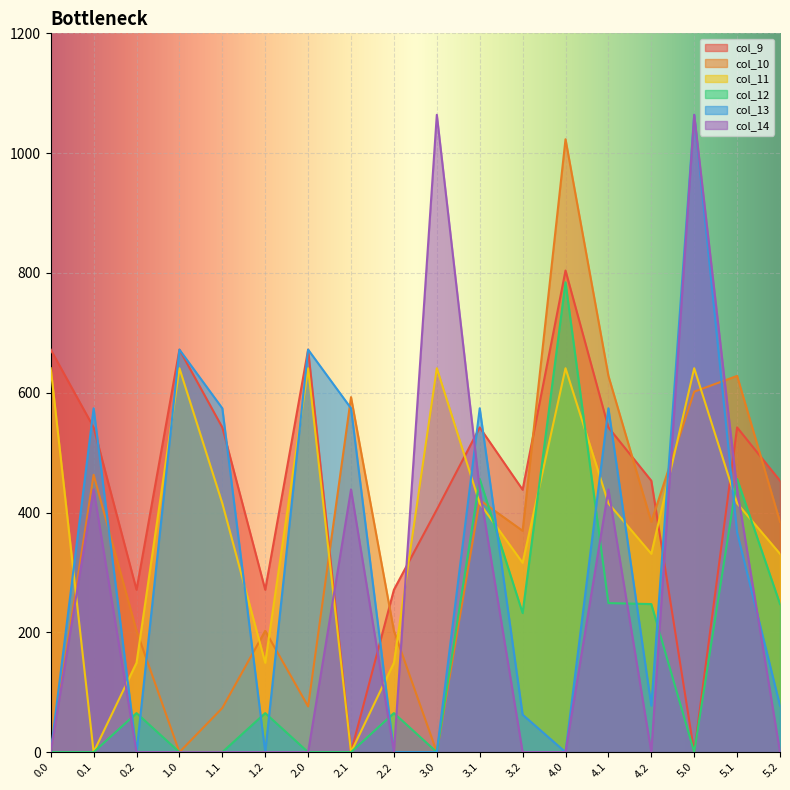

Reading right to left, extract all data points from this chart.

col_9: 5.2=453.1	5.1=542.1	5.0=0.0	4.2=453.1	4.1=542.1	4.0=804.0	3.2=438.1	3.1=542.1	3.0=405.0	2.2=271.1	2.1=0.0	2.0=672.0	1.2=271.1	1.1=542.1	1.0=672.0	0.2=271.1	0.1=542.1	0.0=672.0
col_10: 5.2=384.5	5.1=628.1	5.0=601.8	4.2=384.5	4.1=628.1	4.0=1023.2	3.2=369.5	3.1=420.9	3.0=0.0	2.2=202.5	2.1=592.6	2.0=76.4	1.2=202.5	1.1=73.7	1.0=0.0	0.2=202.5	0.1=463.1	0.0=0.0
col_11: 5.2=331.1	5.1=415.4	5.0=640.9	4.2=331.1	4.1=415.4	4.0=640.9	3.2=316.1	3.1=415.4	3.0=640.9	2.2=149.1	2.1=0.0	2.0=640.9	1.2=149.1	1.1=415.4	1.0=640.9	0.2=149.1	0.1=0.0	0.0=640.9
col_12: 5.2=247.2	5.1=456.1	5.0=0.0	4.2=247.2	4.1=248.8	4.0=784.4	3.2=232.2	3.1=456.1	3.0=0.0	2.2=65.2	2.1=0.0	2.0=0.0	1.2=65.2	1.1=0.0	1.0=0.0	0.2=65.2	0.1=0.0	0.0=0.0
col_13: 5.2=77.6	5.1=366.8	5.0=1064.0	4.2=77.6	4.1=574.0	4.0=0.0	3.2=62.6	3.1=574.0	3.0=0.0	2.2=0.0	2.1=574.0	2.0=672.0	1.2=0.0	1.1=574.0	1.0=672.0	0.2=0.0	0.1=574.0	0.0=0.0
col_14: 5.2=0.0	5.1=438.6	5.0=1064.0	4.2=0.0	4.1=438.6	4.0=0.0	3.2=0.0	3.1=438.6	3.0=1064.0	2.2=0.0	2.1=438.6	2.0=0.0	1.2=0.0	1.1=0.0	1.0=0.0	0.2=0.0	0.1=438.6	0.0=0.0